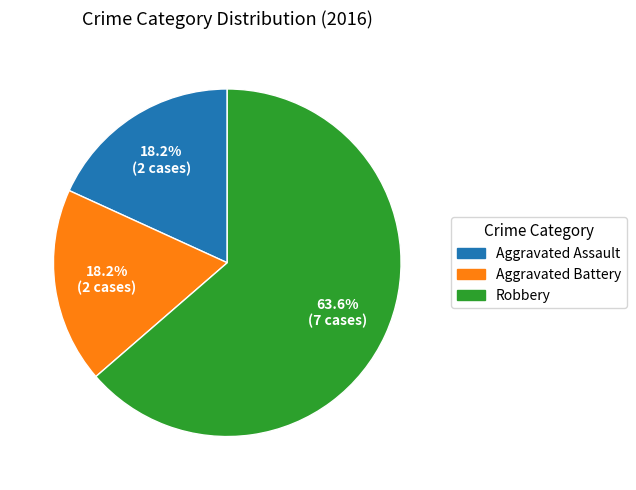

Which category has the biggest portion of the pie?

Robbery